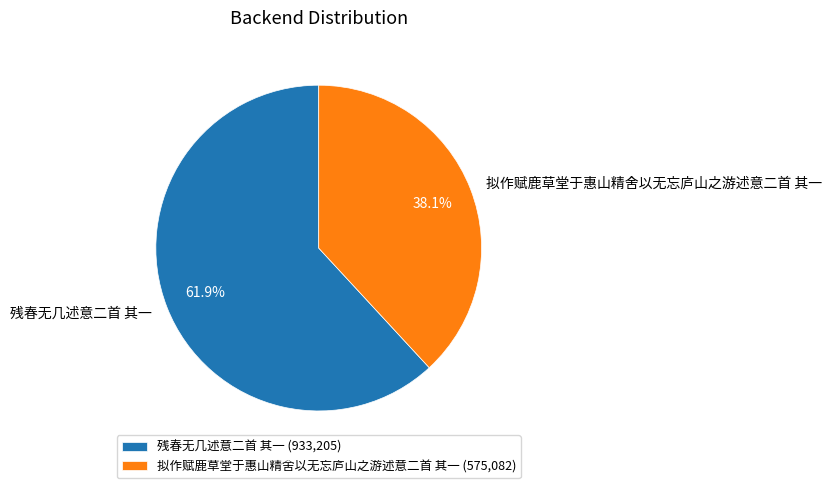

Count the number of slices in the pie.

2